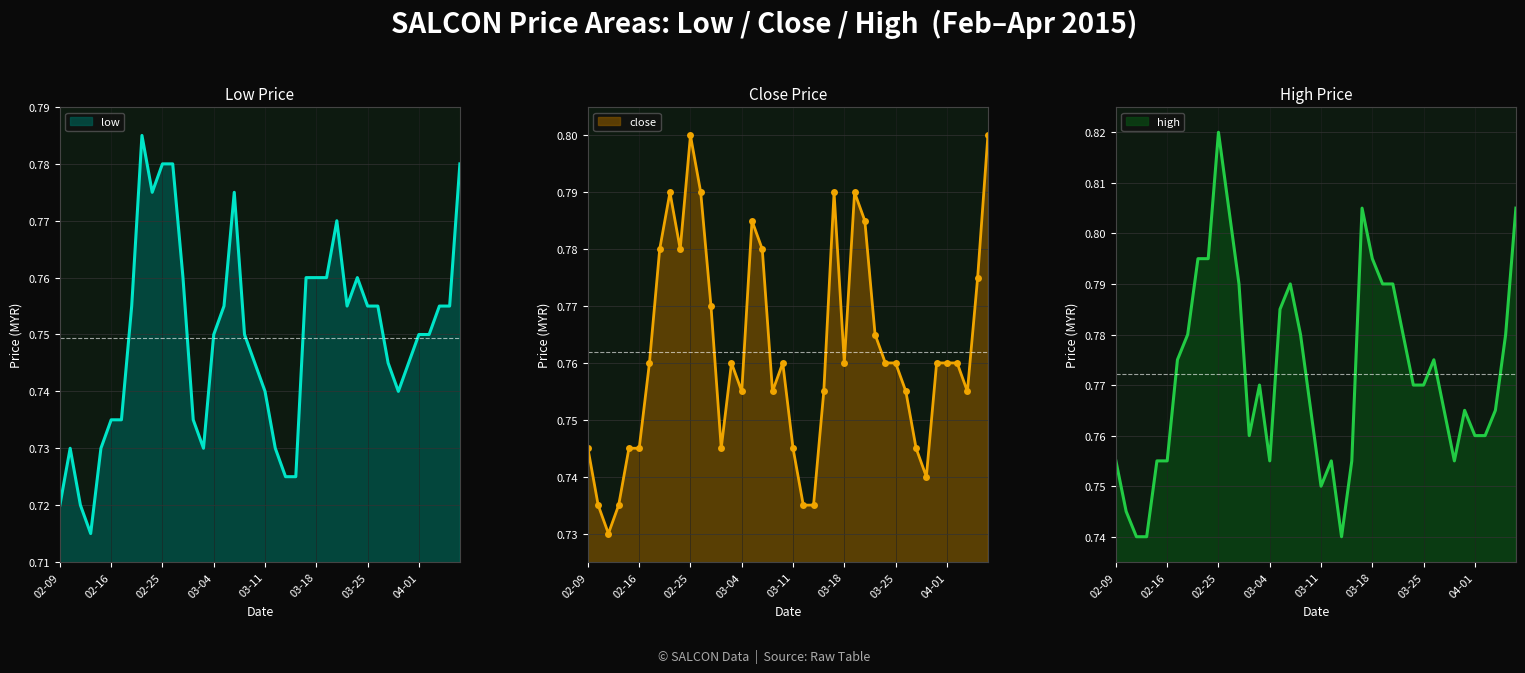

True or false: close and high intersect in this chart.

False